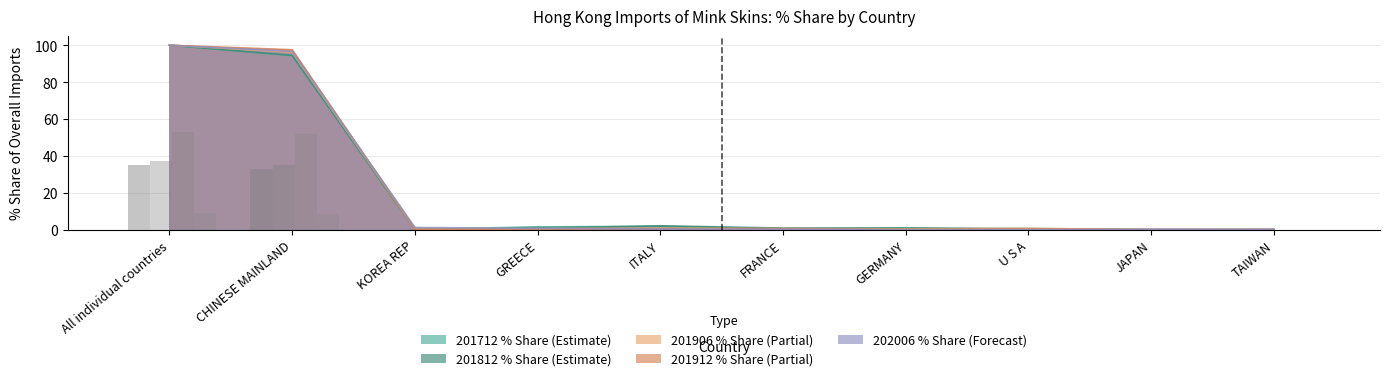

Which series has the largest total across all categories?

201912_% Share